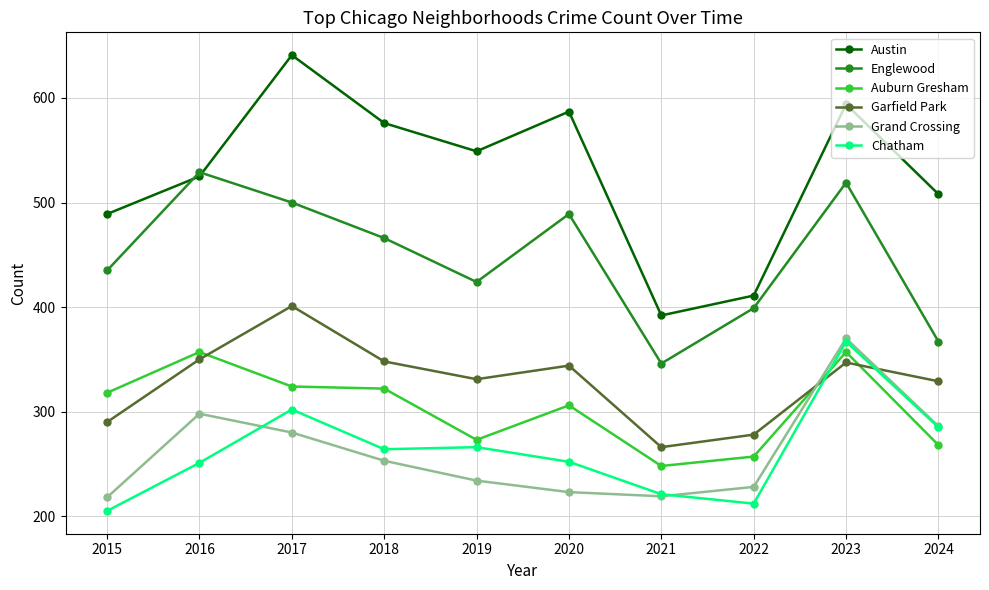

How many values in the Austin series are below 549?

5